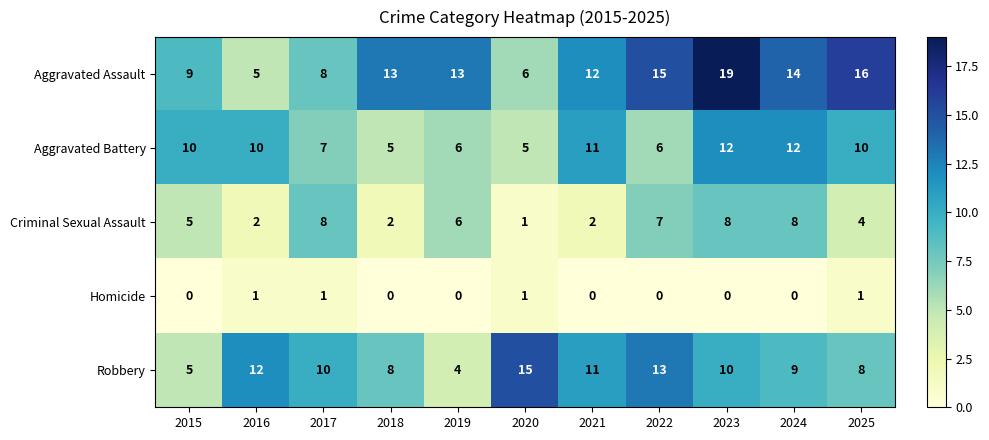

The Criminal Sexual Assault series shows 3 at 2022. True or false?

False